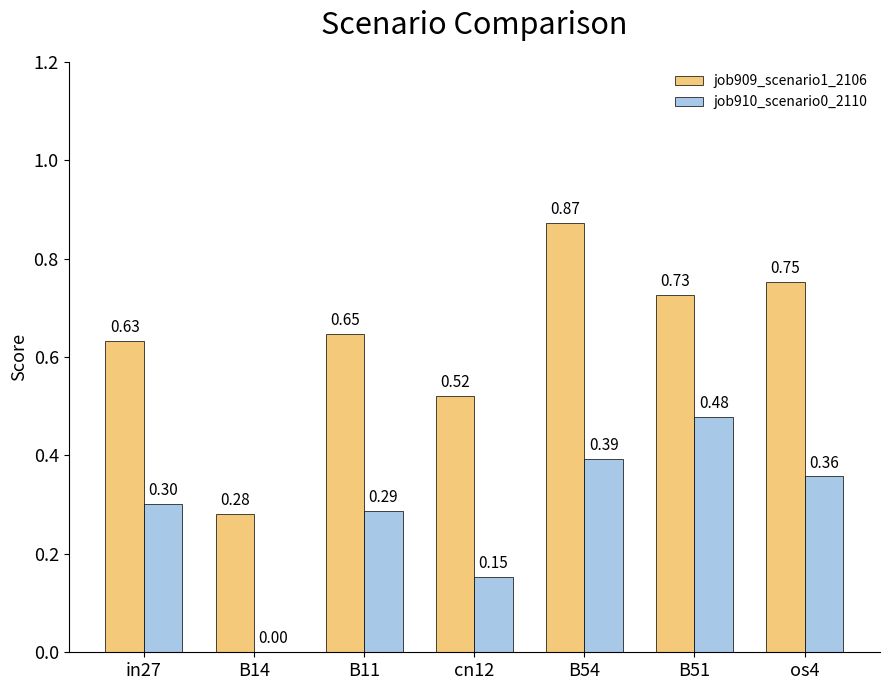

Between in27 and B51, which series saw the biggest shift?

job910_scenario0_2110